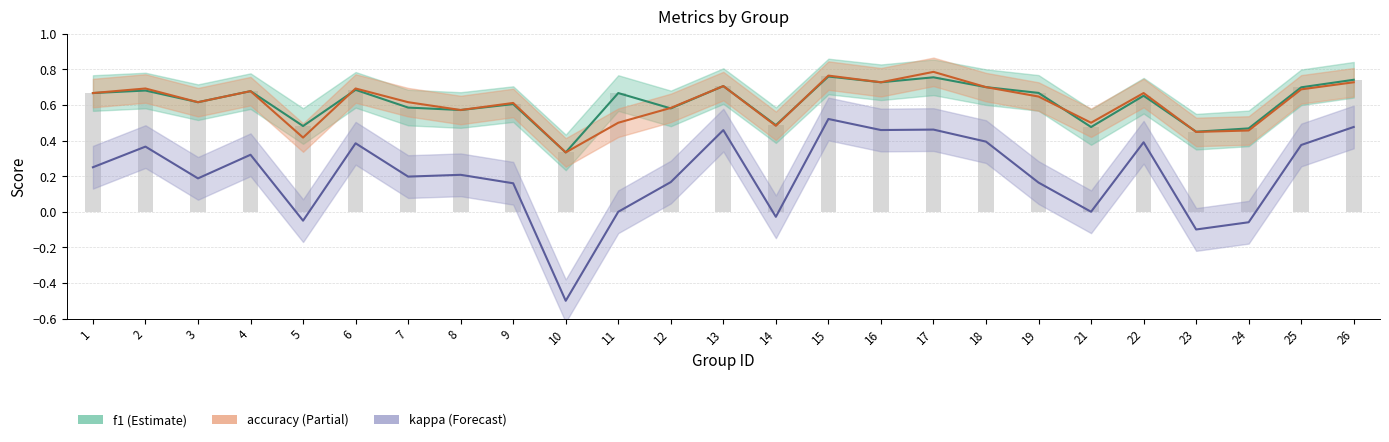

What is the total value across all series at 22?

1.7